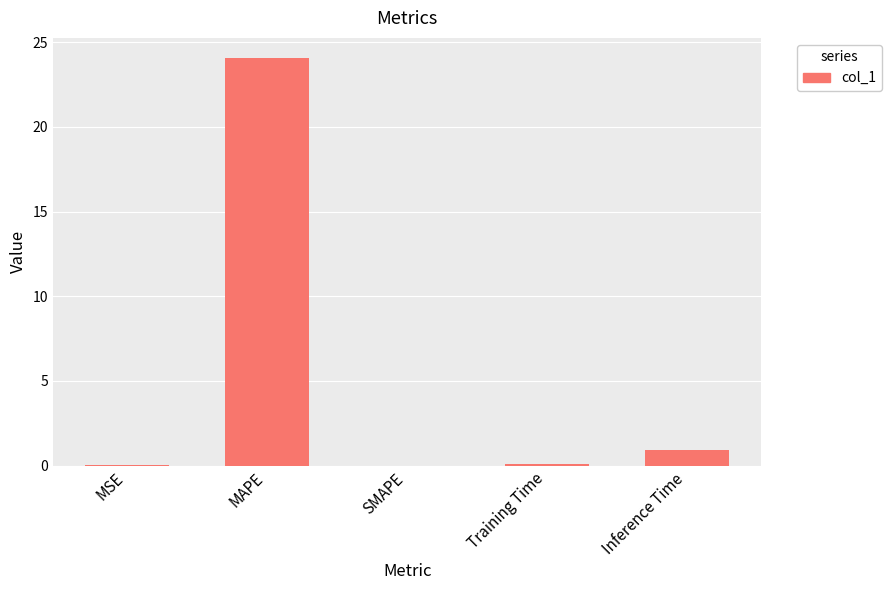

Which label corresponds to the largest value in the chart?

MAPE